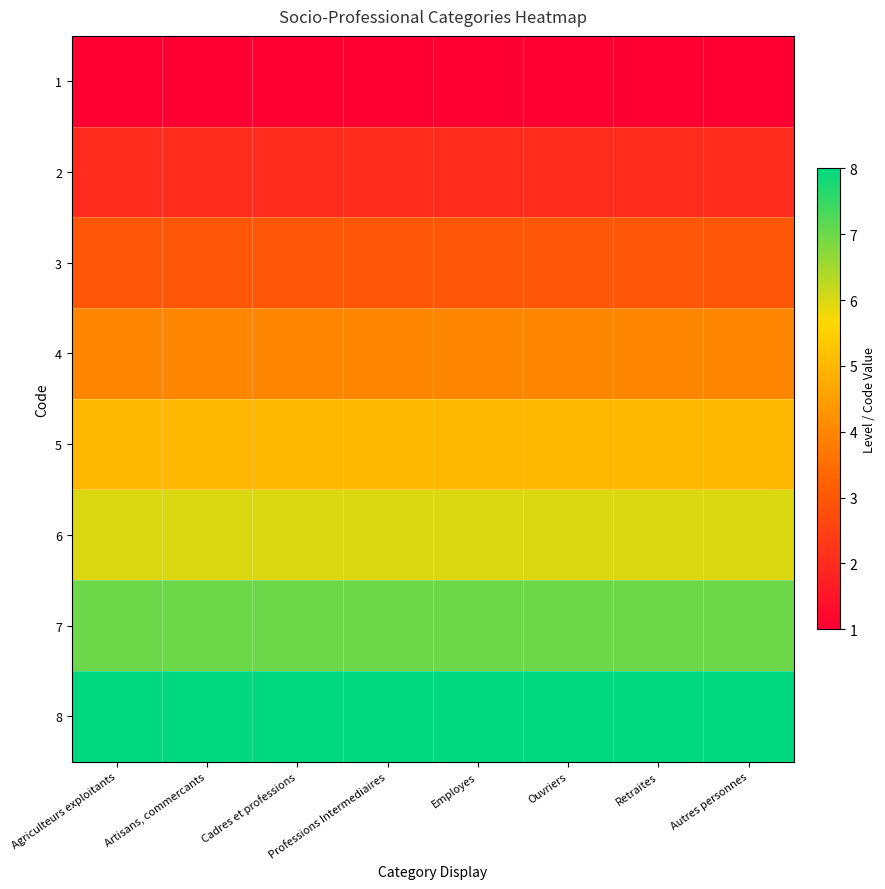

Which category has the highest value across all series?

Agriculteurs exploitants